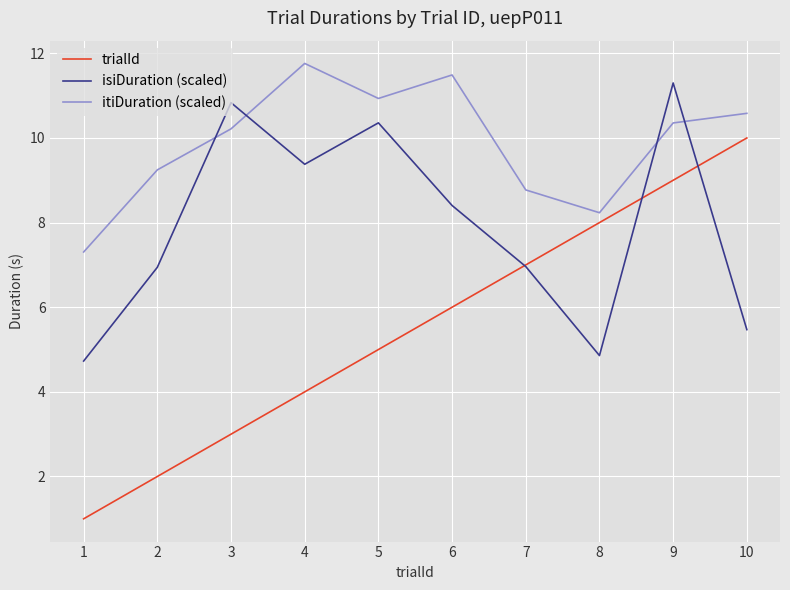

Where is isiDuration (scaled) nearest to the value 8?

6